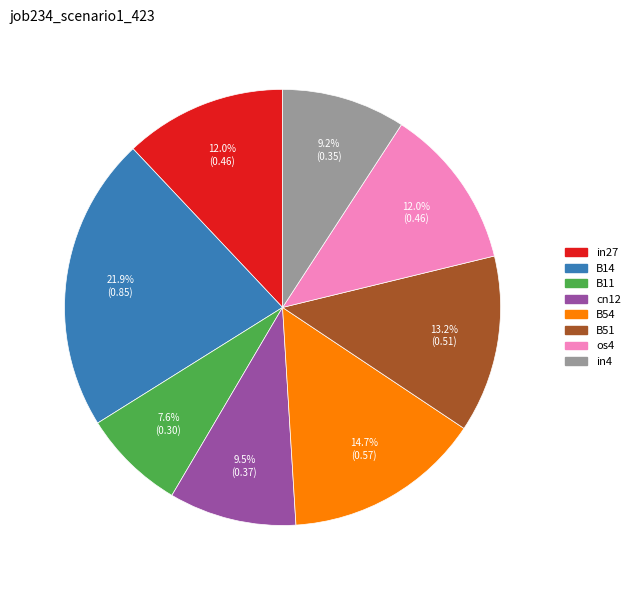

Count the number of slices in the pie.

8